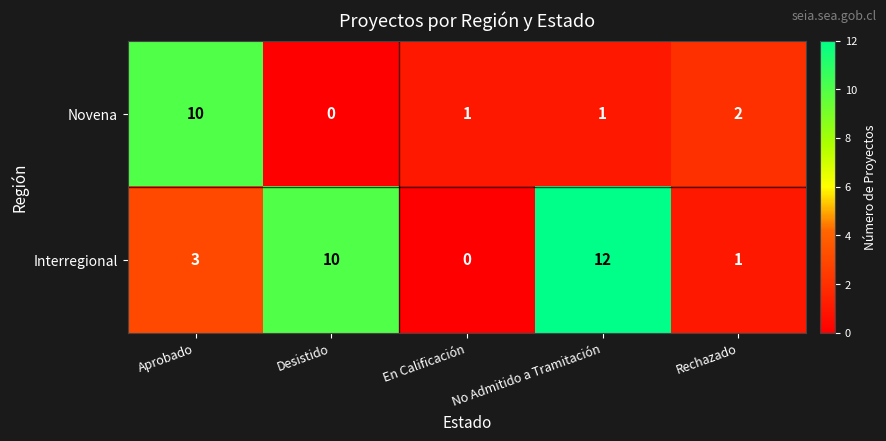

Which series has the largest total across all categories?

Interregional